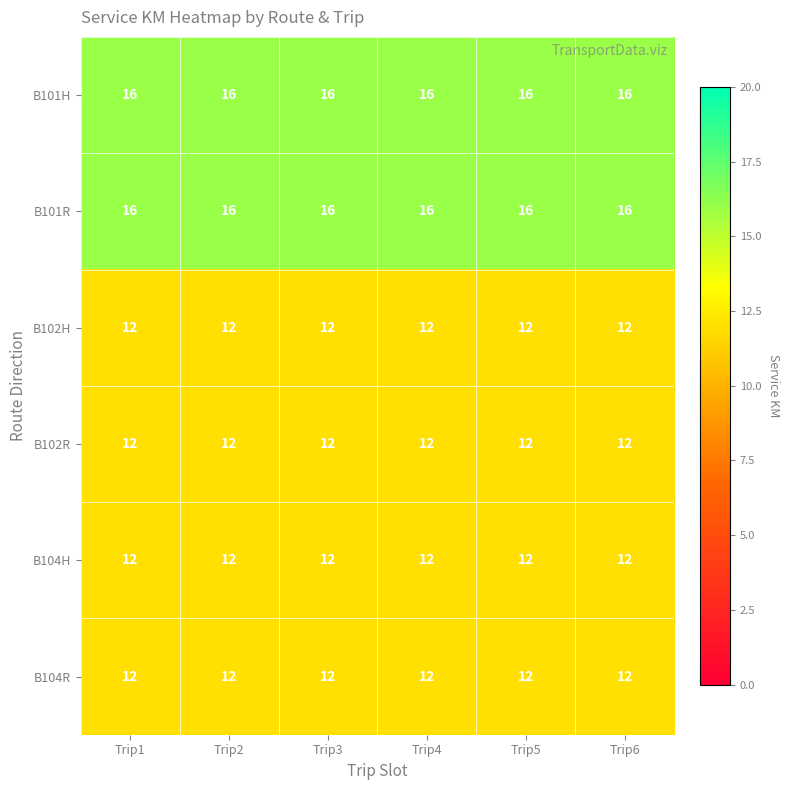

What is the maximum value shown in the chart?

16